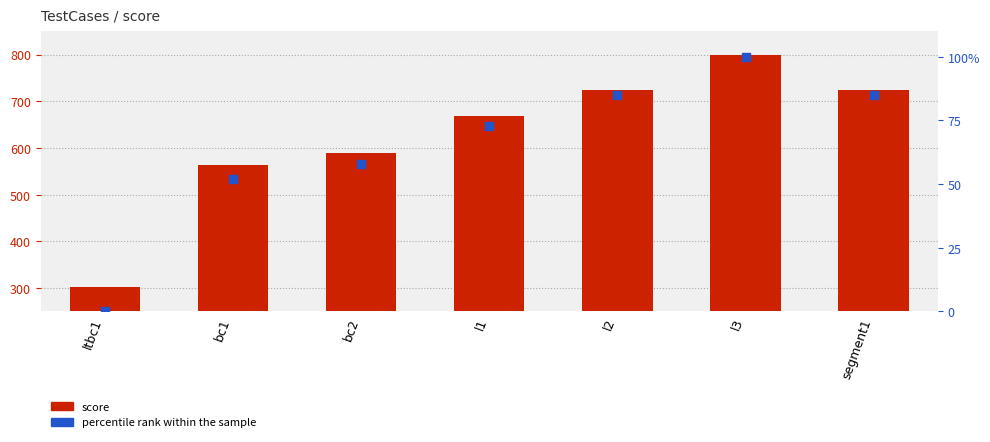

What is the total value across all series at bc1?

615